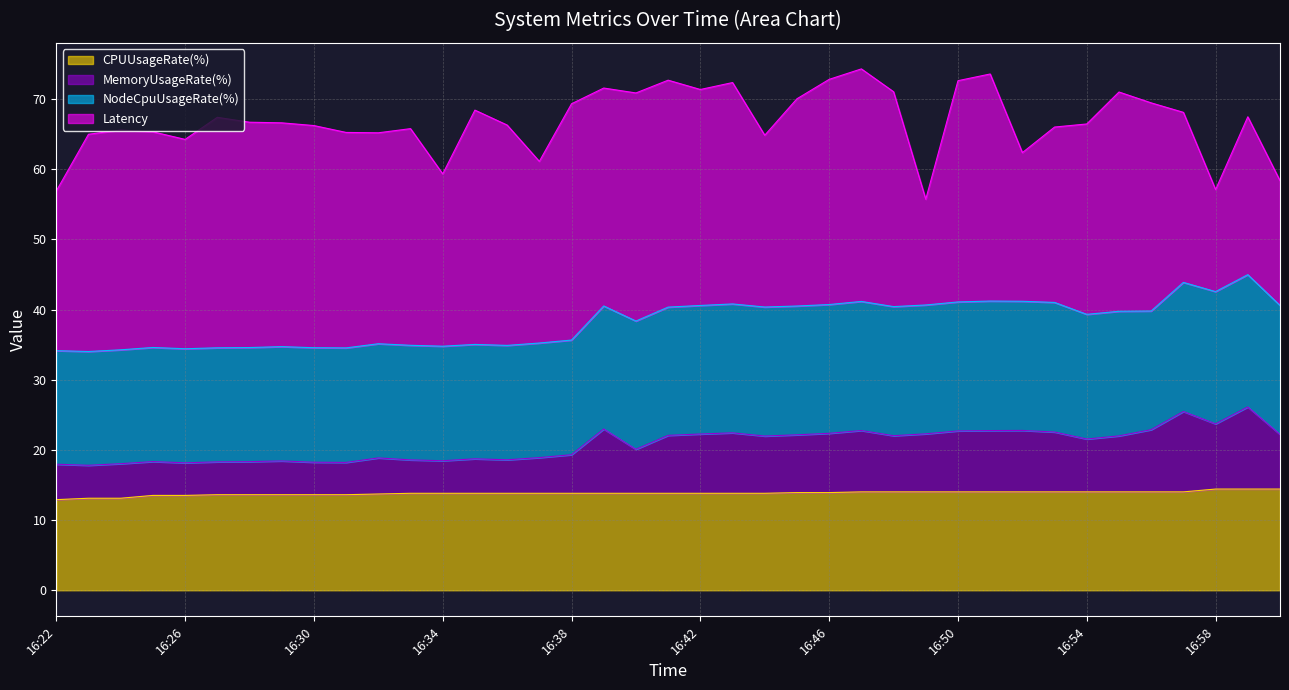

True or false: MemoryUsageRate(%) and CPUUsageRate(%) intersect in this chart.

False